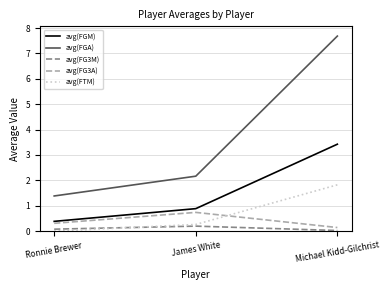

What is the maximum value shown in the chart?

7.7